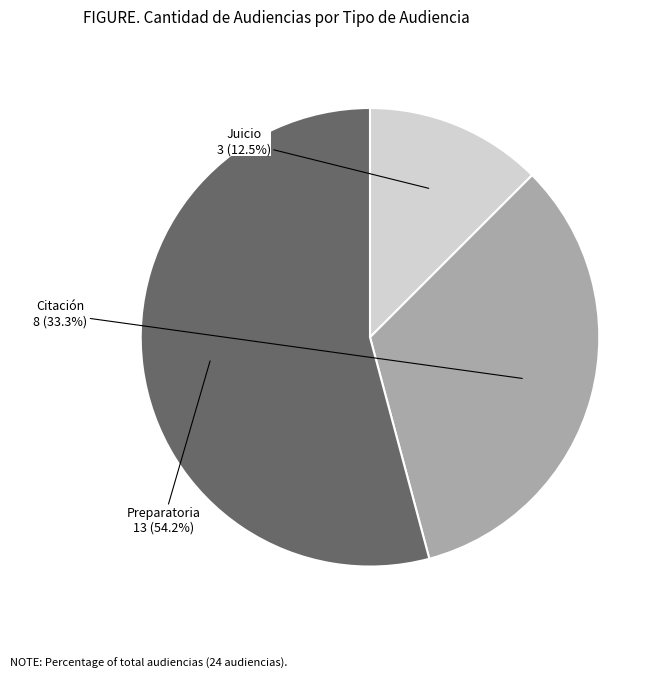

Is there any slice that represents more than half of the pie?

Yes